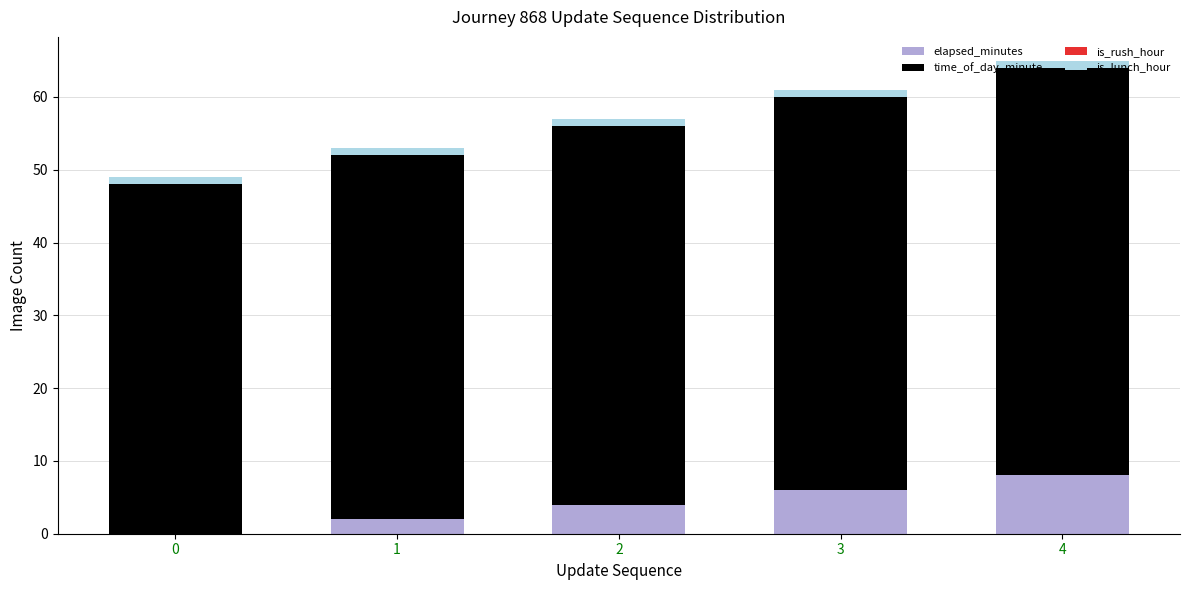

What is the maximum value for elapsed_minutes?

8